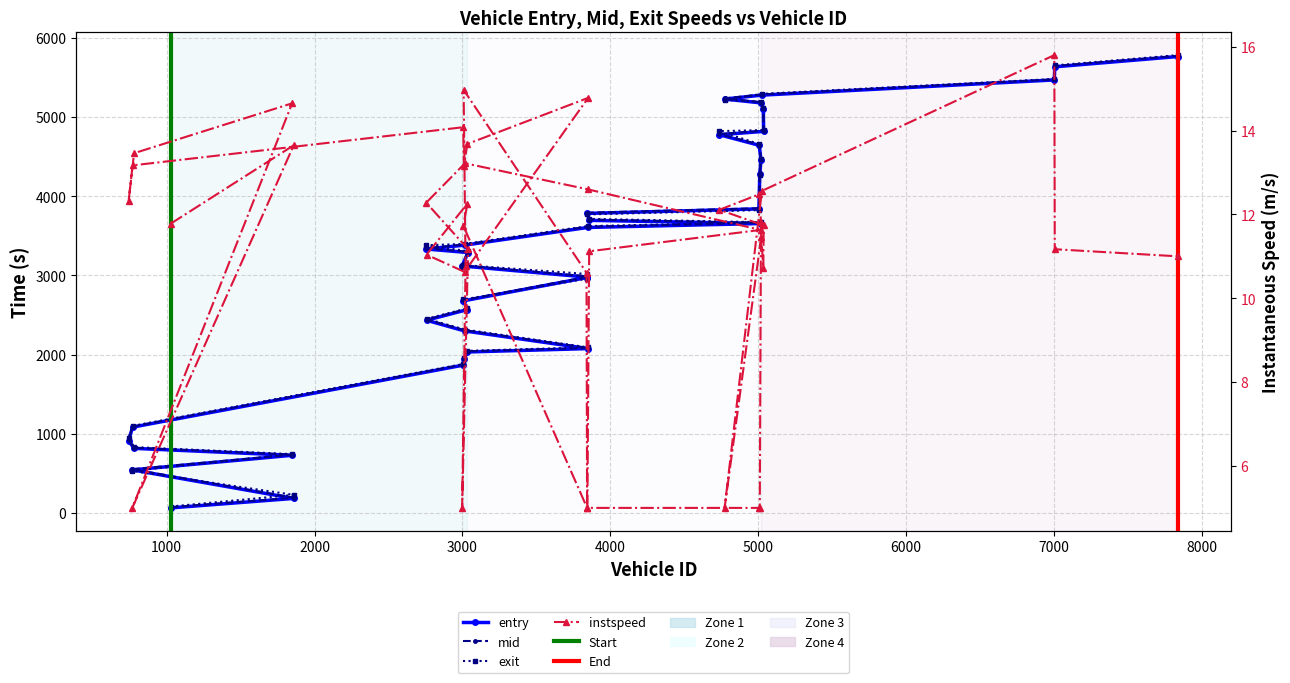

How many series are shown in this chart?

4